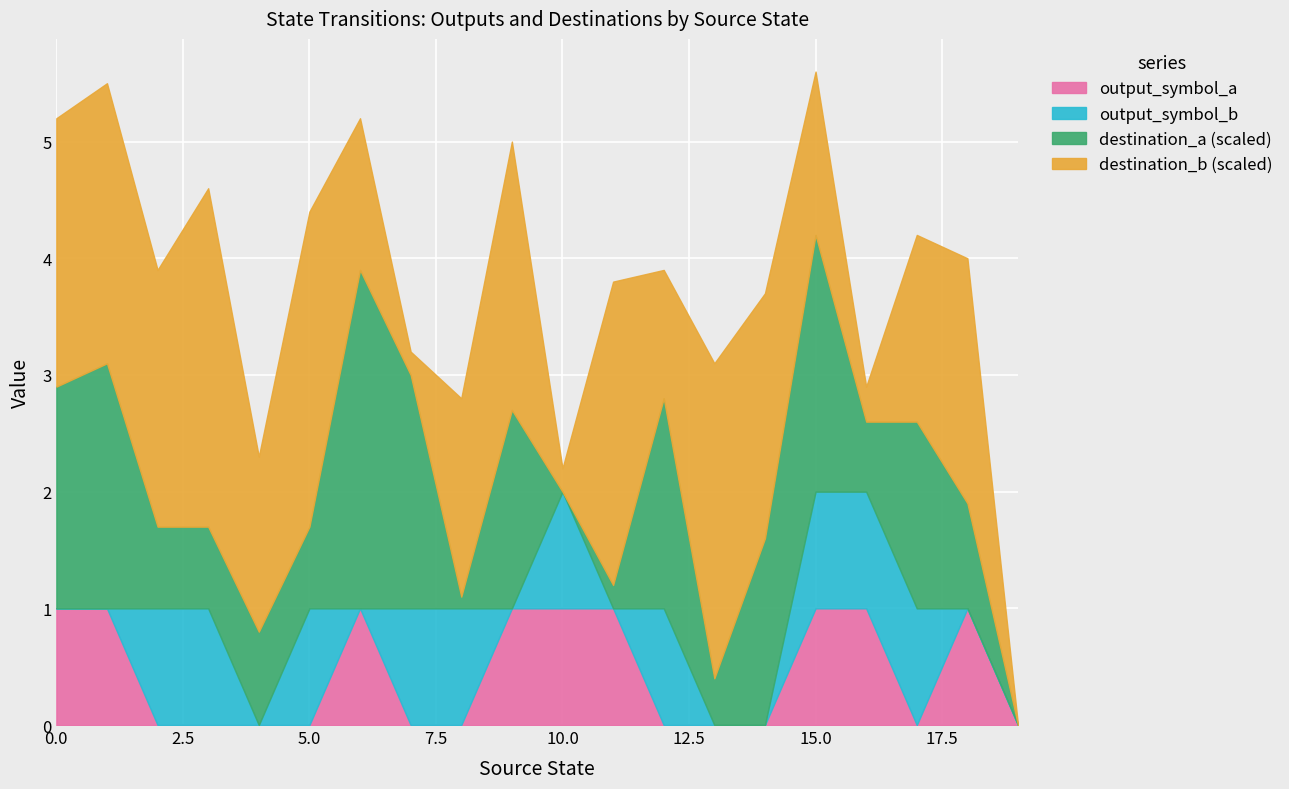

What is the maximum value for output_symbol_a?

1.0